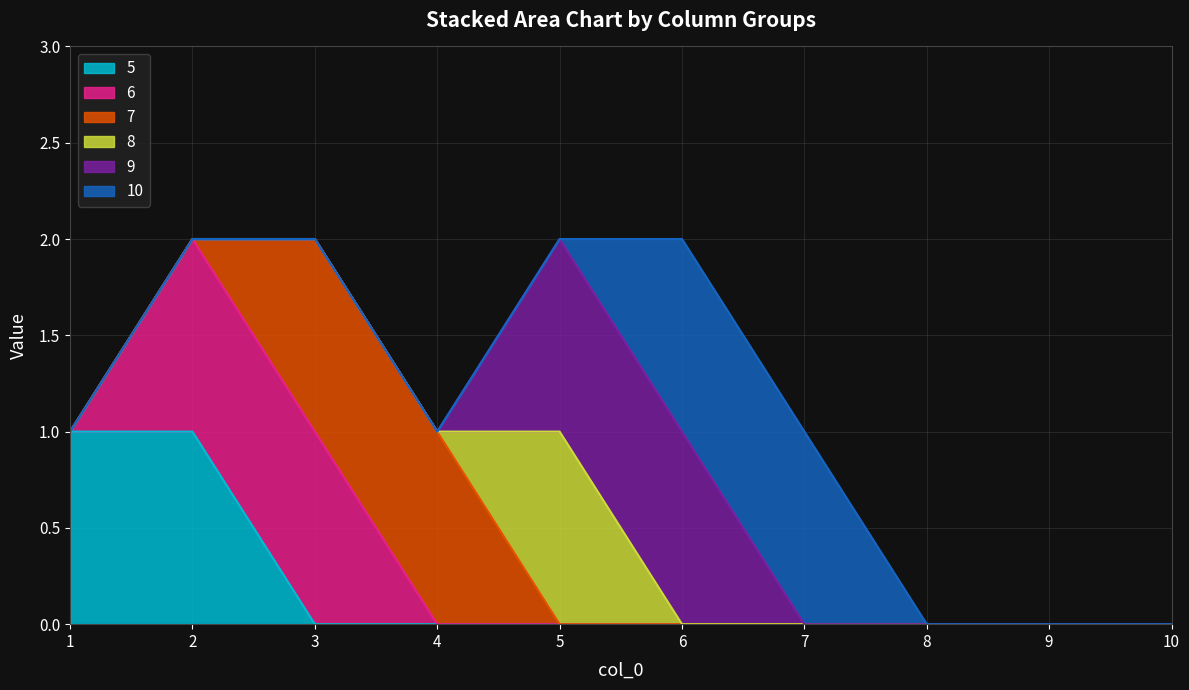

What are all the series names shown in the legend?

5, 6, 7, 8, 9, 10